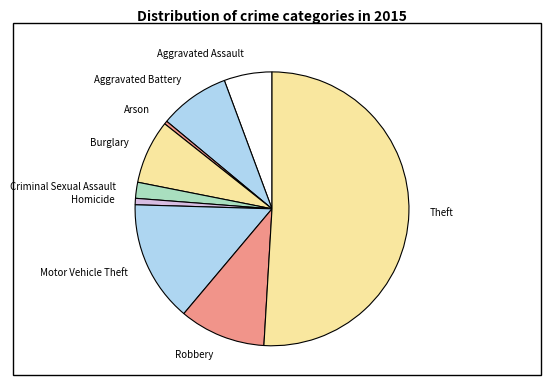

What is the largest slice in the pie chart?

Theft